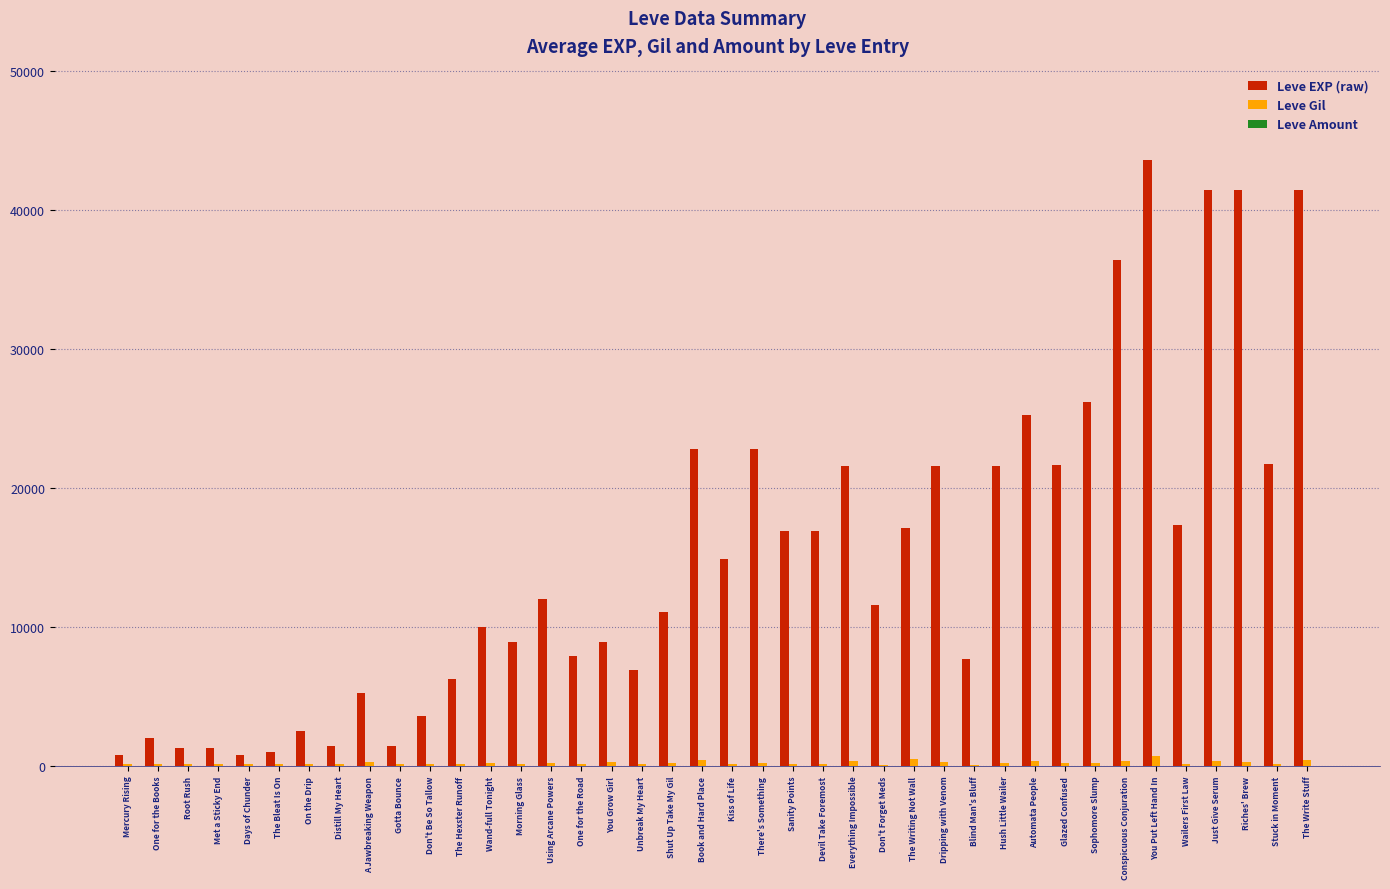

True or false: Leve EXP (raw) has a value of 37513 at Everything Impossible.

False